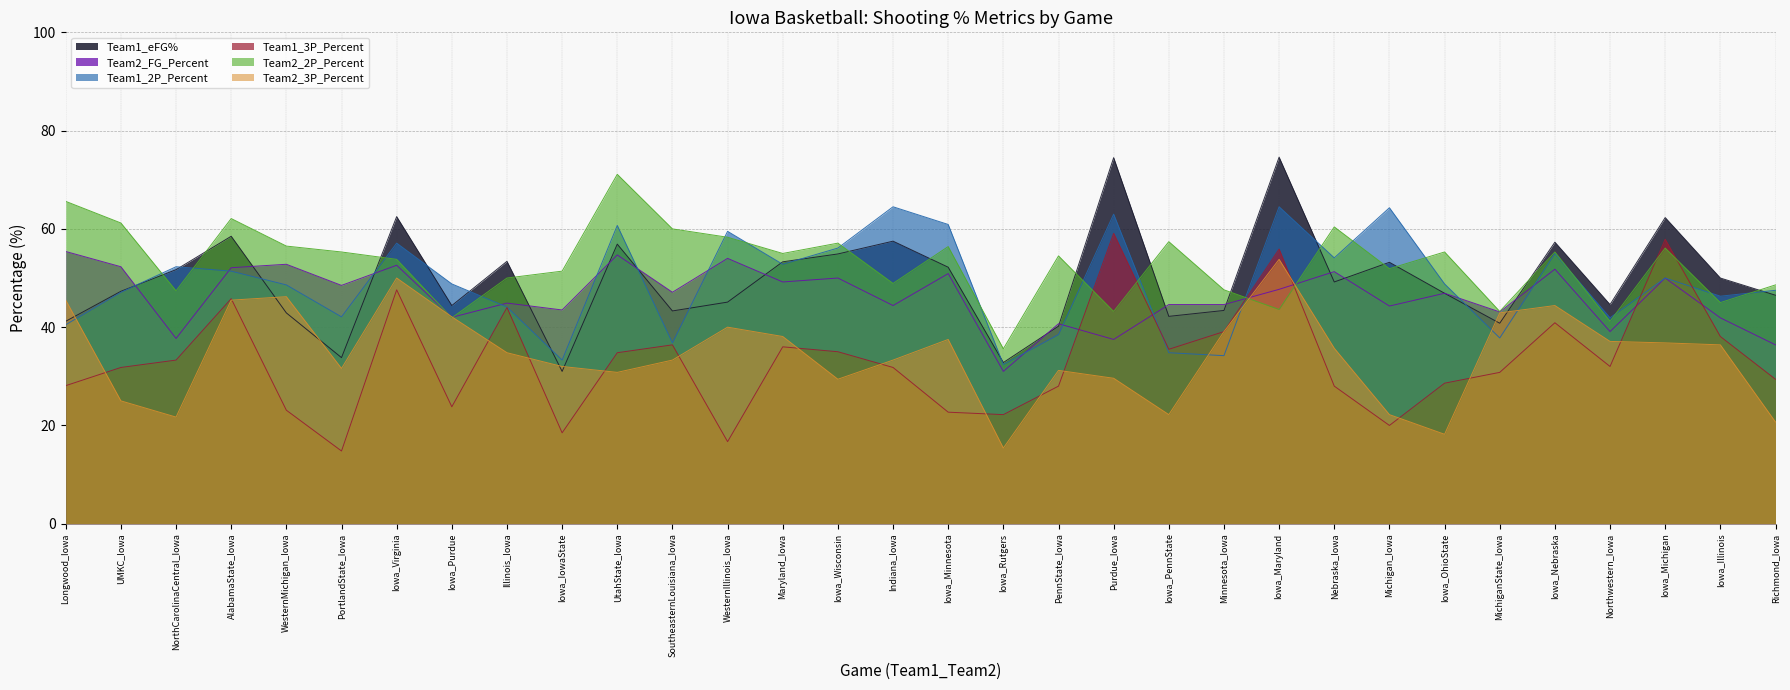

What is the label of the 25th point from the left?

Michigan_Iowa